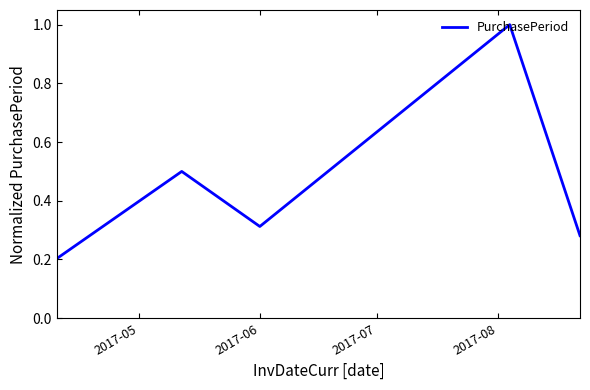

What is the greatest value displayed?

1.0